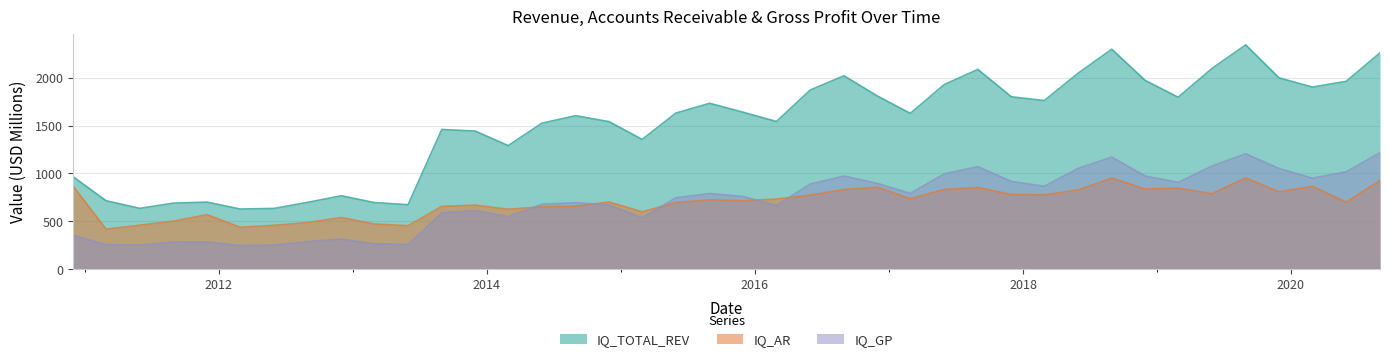

At how many categories does at least one series exceed 1508?

25